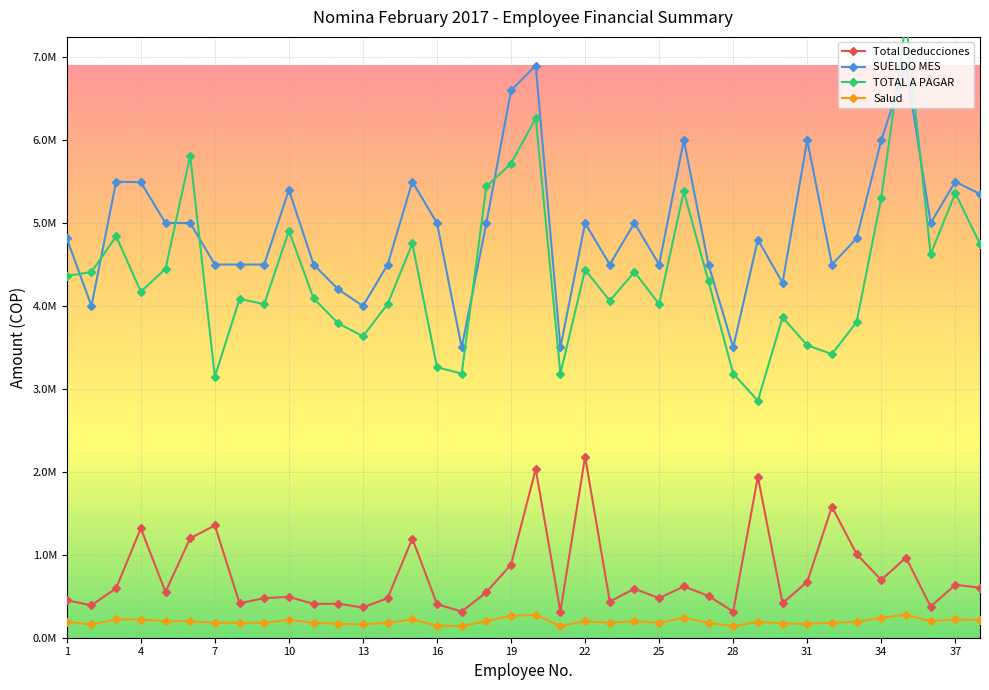

Read the Salud value at 28.

140000.0